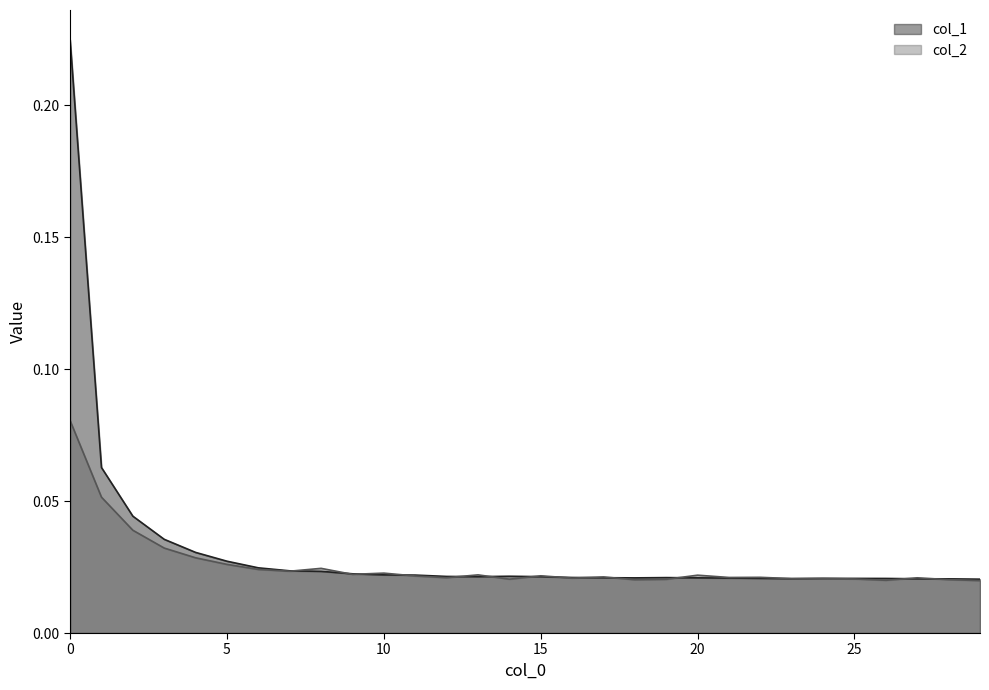

True or false: col_2 and col_1 intersect in this chart.

True